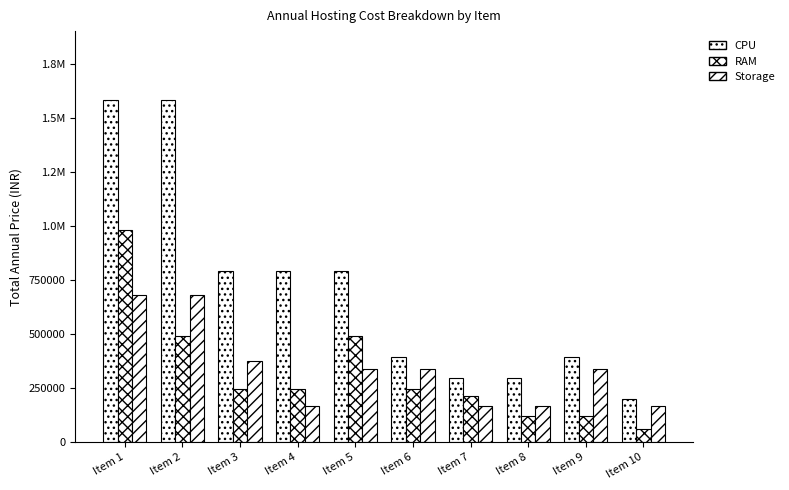

Are the bars grouped side by side (vs. stacked)?

Yes